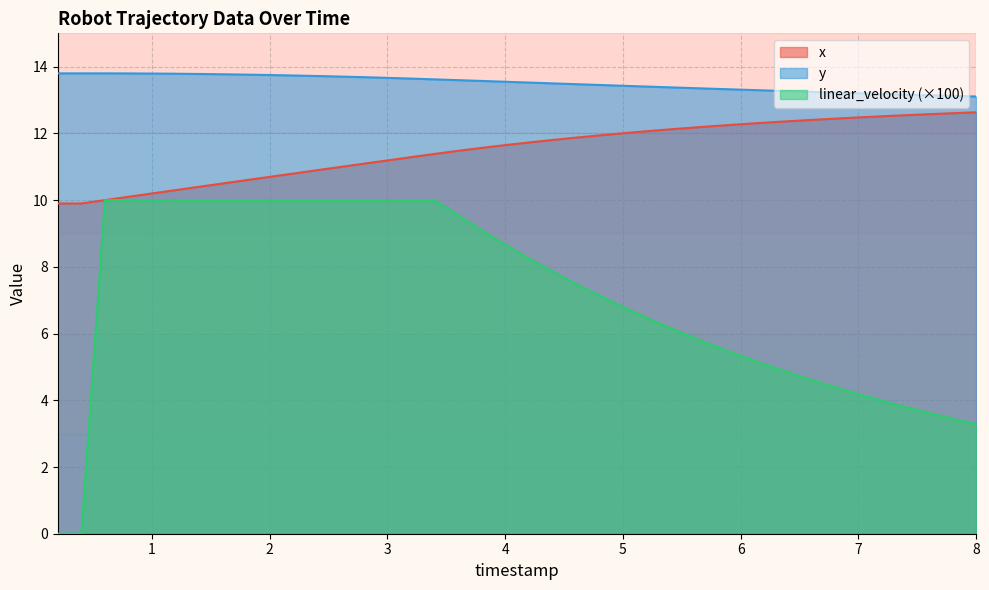

How many distinct data groups are displayed?

3